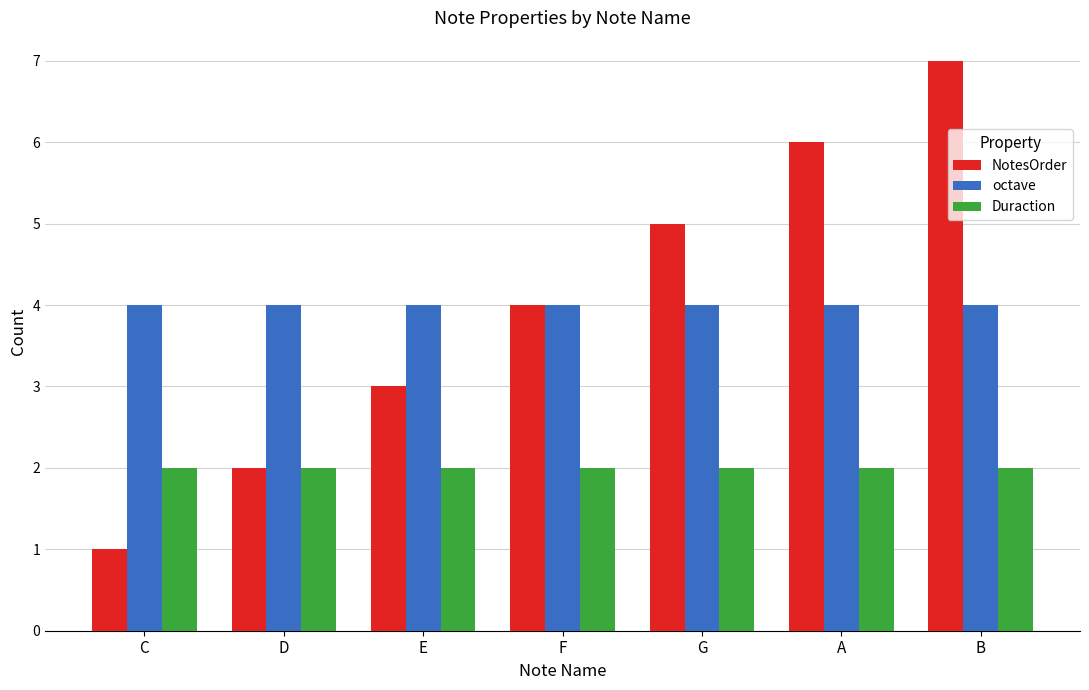

What is the sum of all NotesOrder values?

28